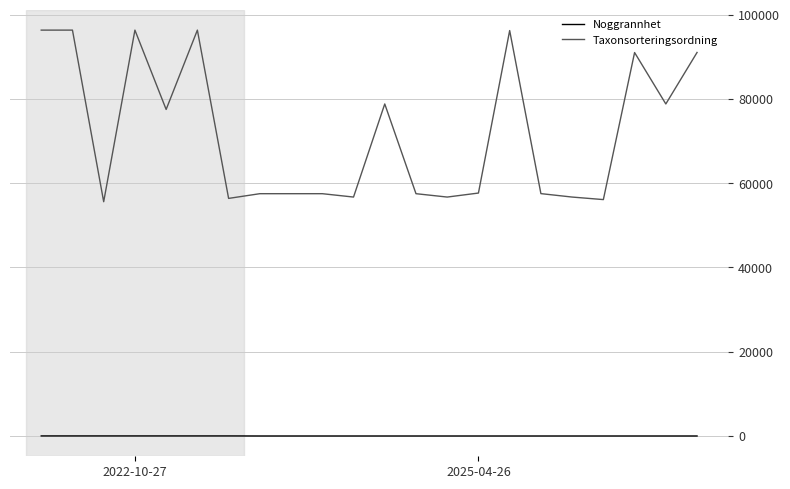

How many lines are shown in the chart?

2